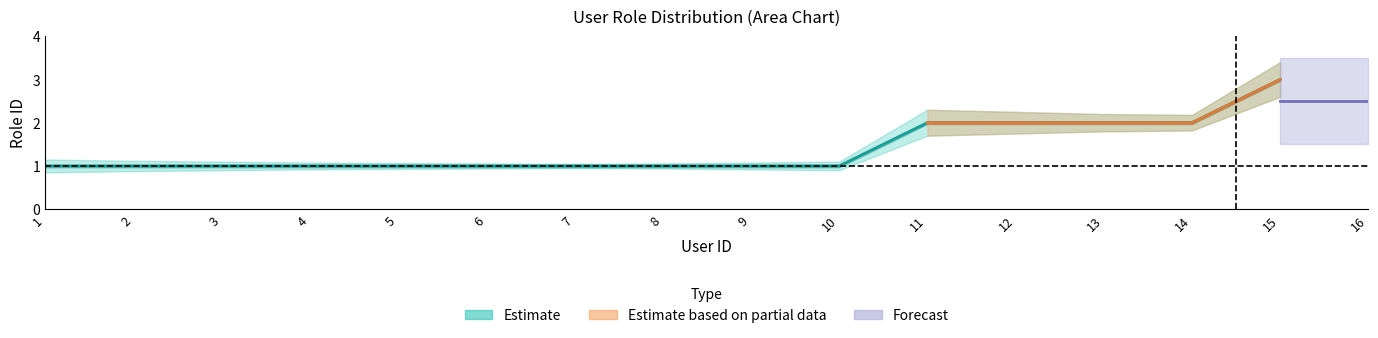

Reading left to right, extract all data points from this chart.

roleID_center: 1=1.0	2=1.0	3=1.0	4=1.0	5=1.0	6=1.0	7=1.0	8=1.0	9=1.0	10=1.0	11=2.0	12=2.0	13=2.0	14=2.0	15=3.0
roleID_upper: 1=1.1	2=1.1	3=1.1	4=1.1	5=1.1	6=1.1	7=1.1	8=1.1	9=1.1	10=1.1	11=2.3	12=2.2	13=2.2	14=2.2	15=3.4
roleID_lower: 1=0.8	2=0.9	3=0.9	4=0.9	5=0.9	6=0.9	7=0.9	8=0.9	9=0.9	10=0.9	11=1.7	12=1.8	13=1.8	14=1.8	15=2.6